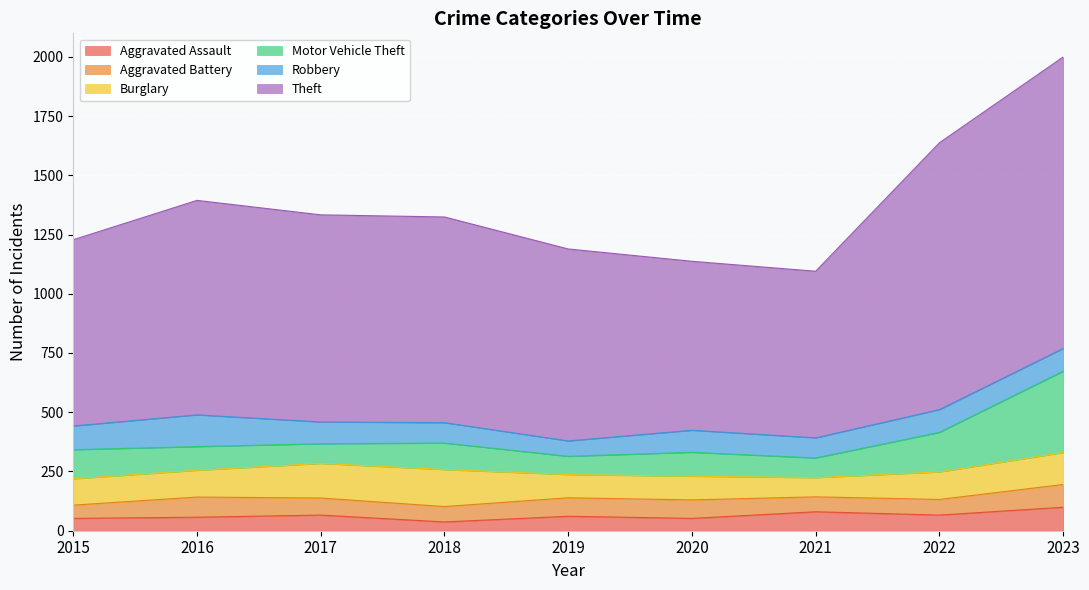

What is the value of the Robbery point at the 3rd from the left?

92